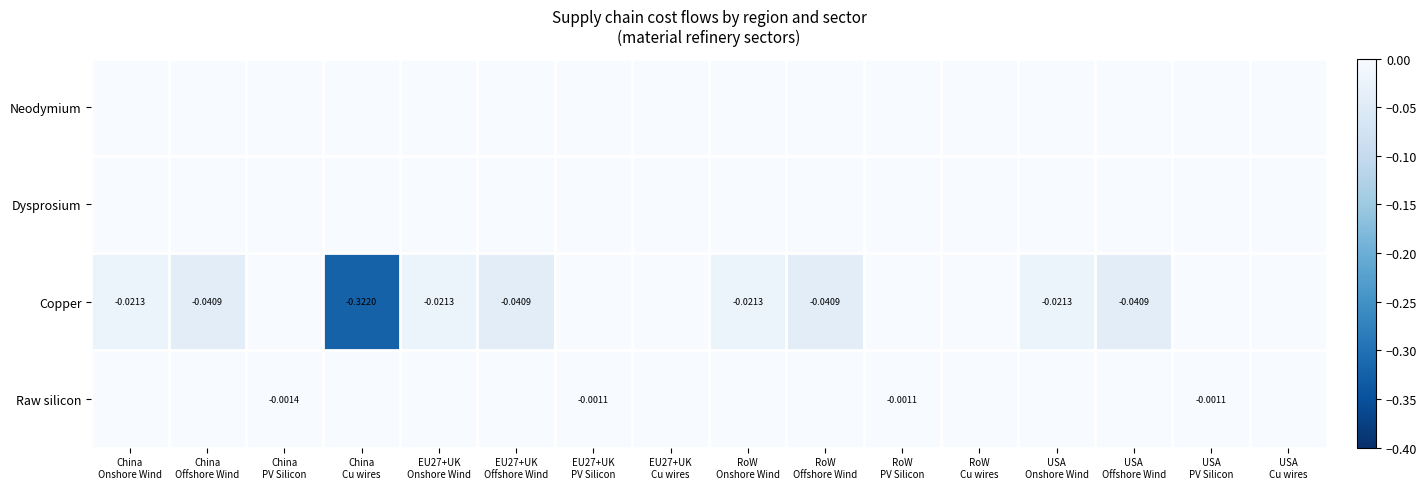

The Raw silicon series shows -0.0 at RoW PV Silicon. True or false?

False